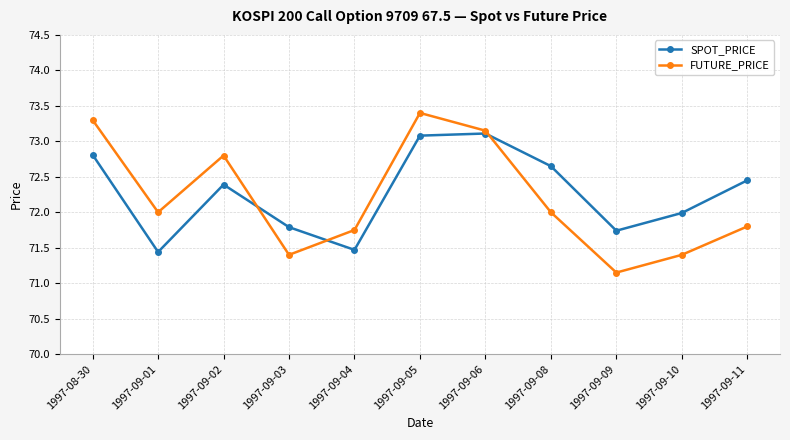

After their last crossing, which series has the higher values: FUTURE_PRICE or SPOT_PRICE?

SPOT_PRICE